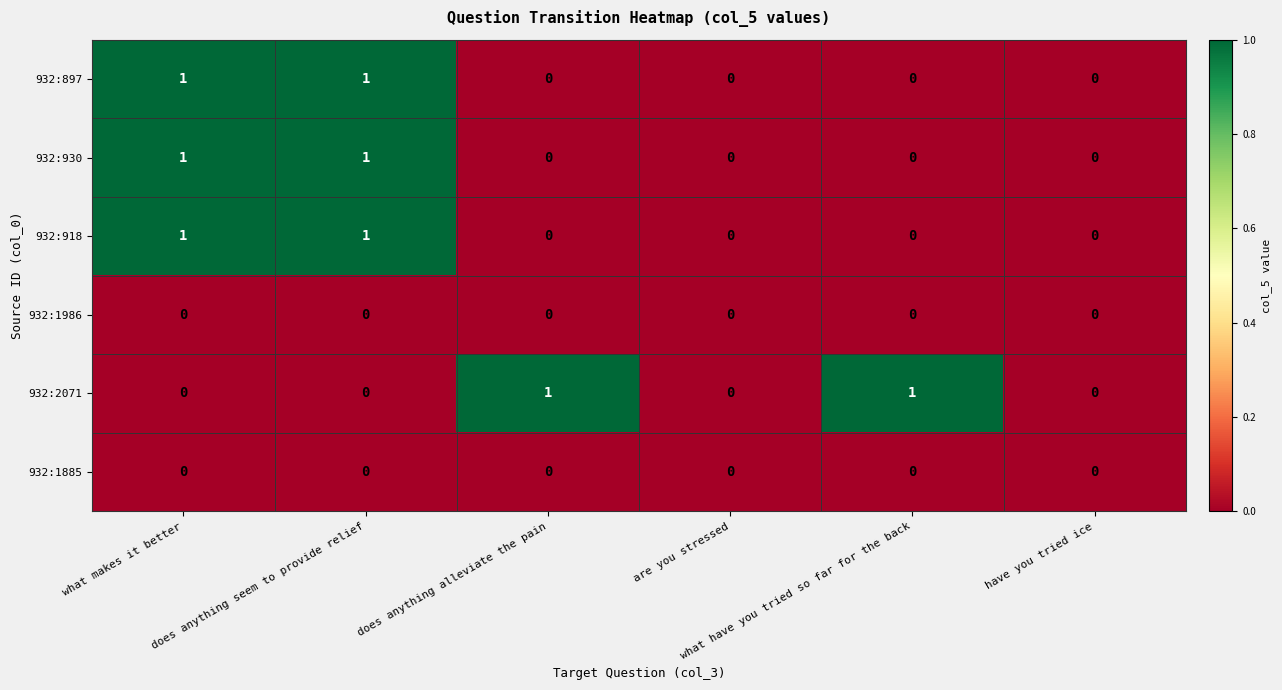

At how many categories does at least one series exceed 0?

4